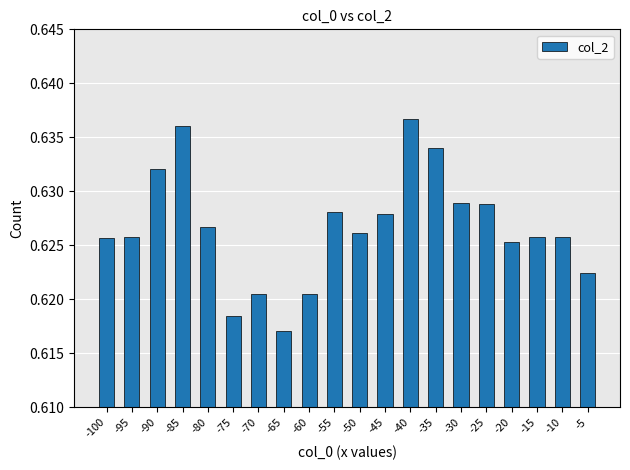

Is it true that the value at -80 is 0.9?

False